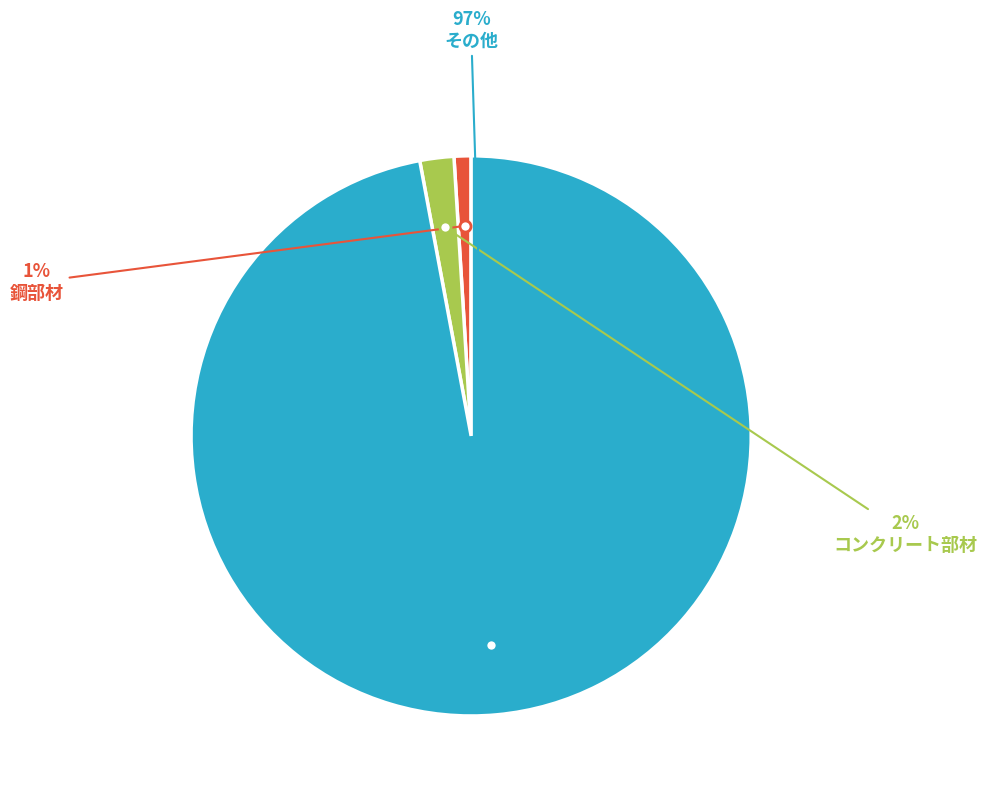

Is there a majority slice in this chart?

Yes